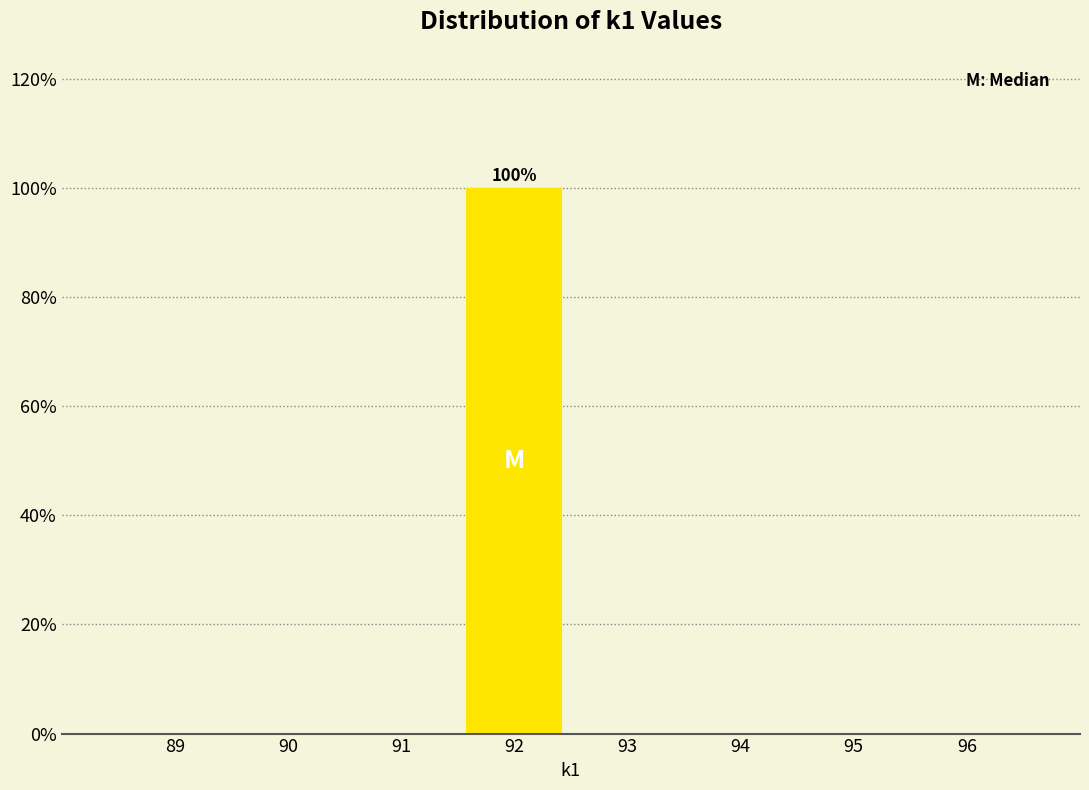

Which range on the x-axis has the tallest bar?

91.5 to 92.5